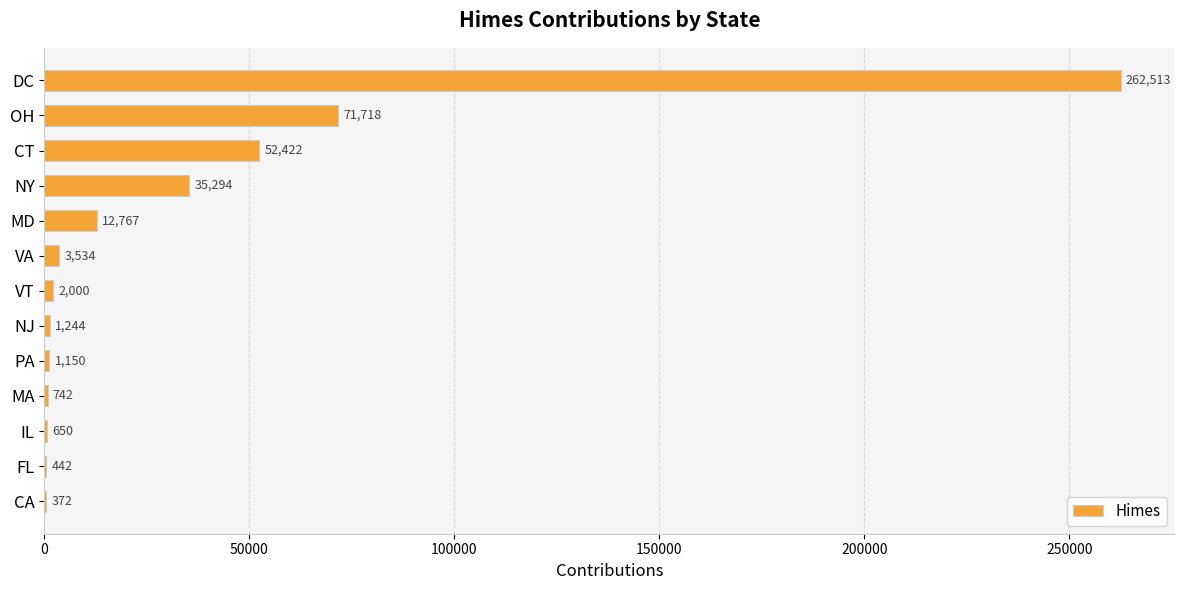

The value at MD is 12767. True or false?

True